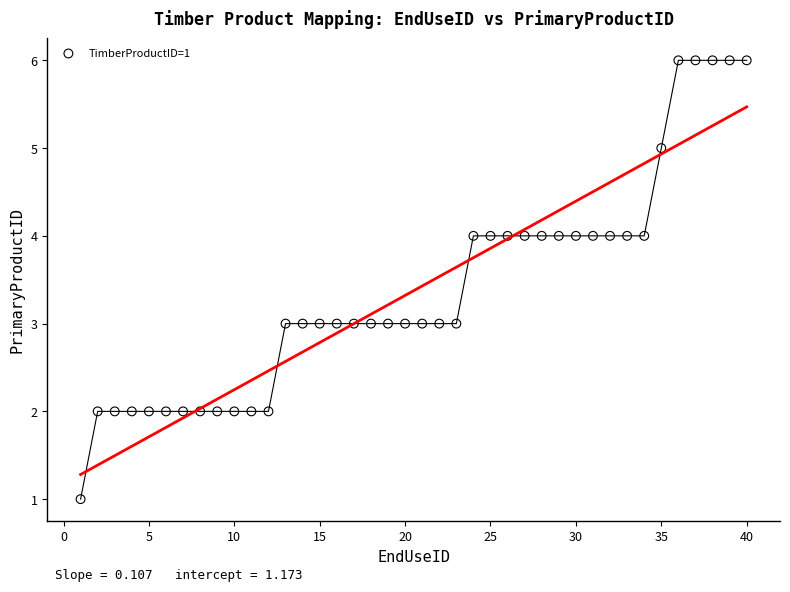

What is the range of Y values (max minus min)?

5